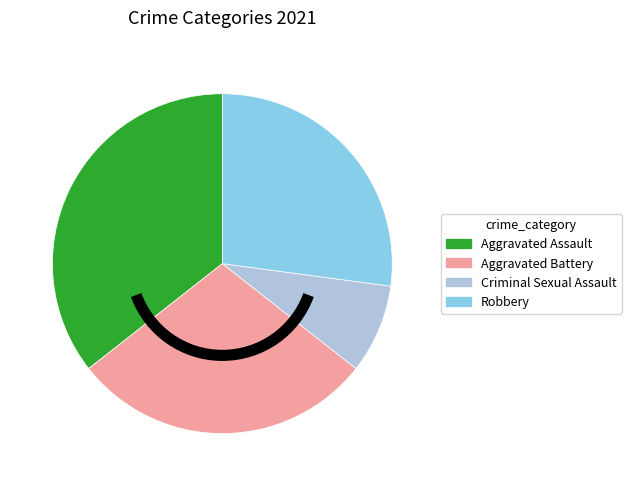

Do Robbery and Aggravated Battery together represent more than half of the pie?

Yes